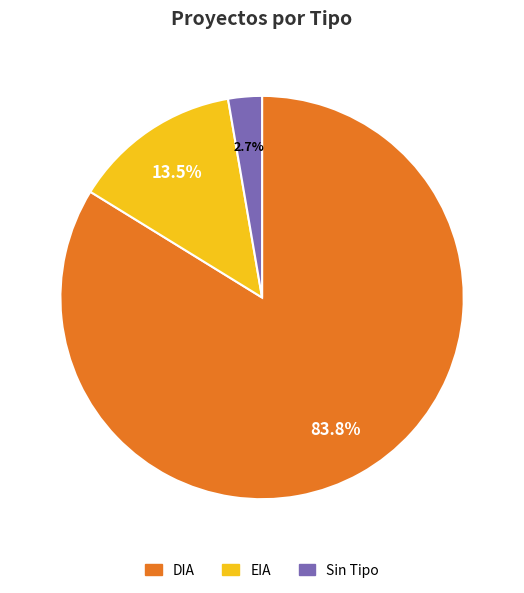

Is there a majority slice in this chart?

Yes